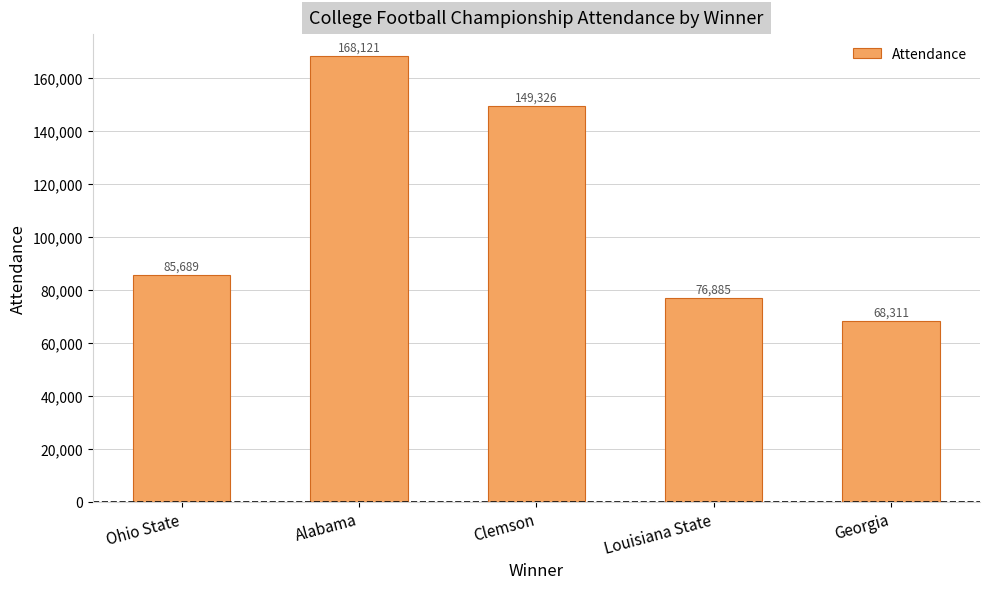

Where is the data nearest to the value 118216?

Clemson